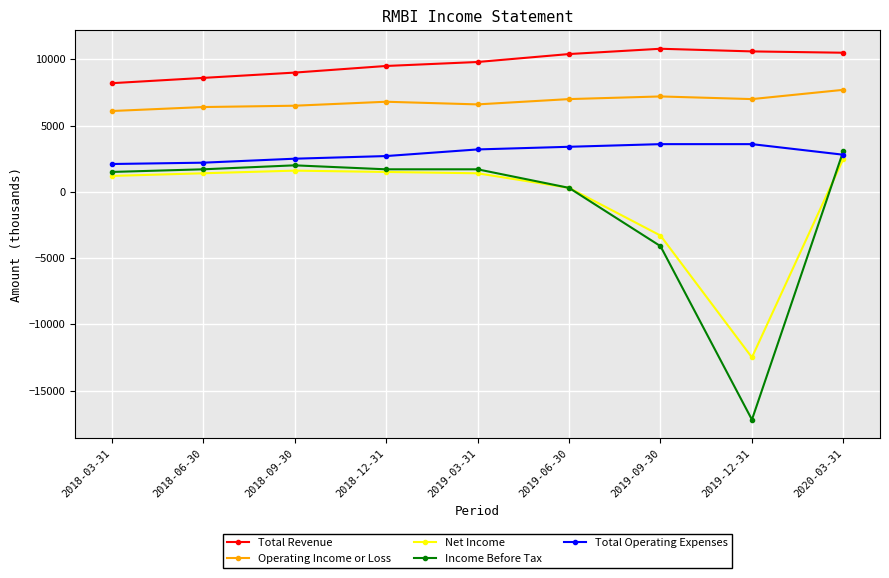

Rank the series at 2019-09-30 from lowest to highest value.

Income Before Tax, Net Income, Total Operating Expenses, Operating Income or Loss, Total Revenue